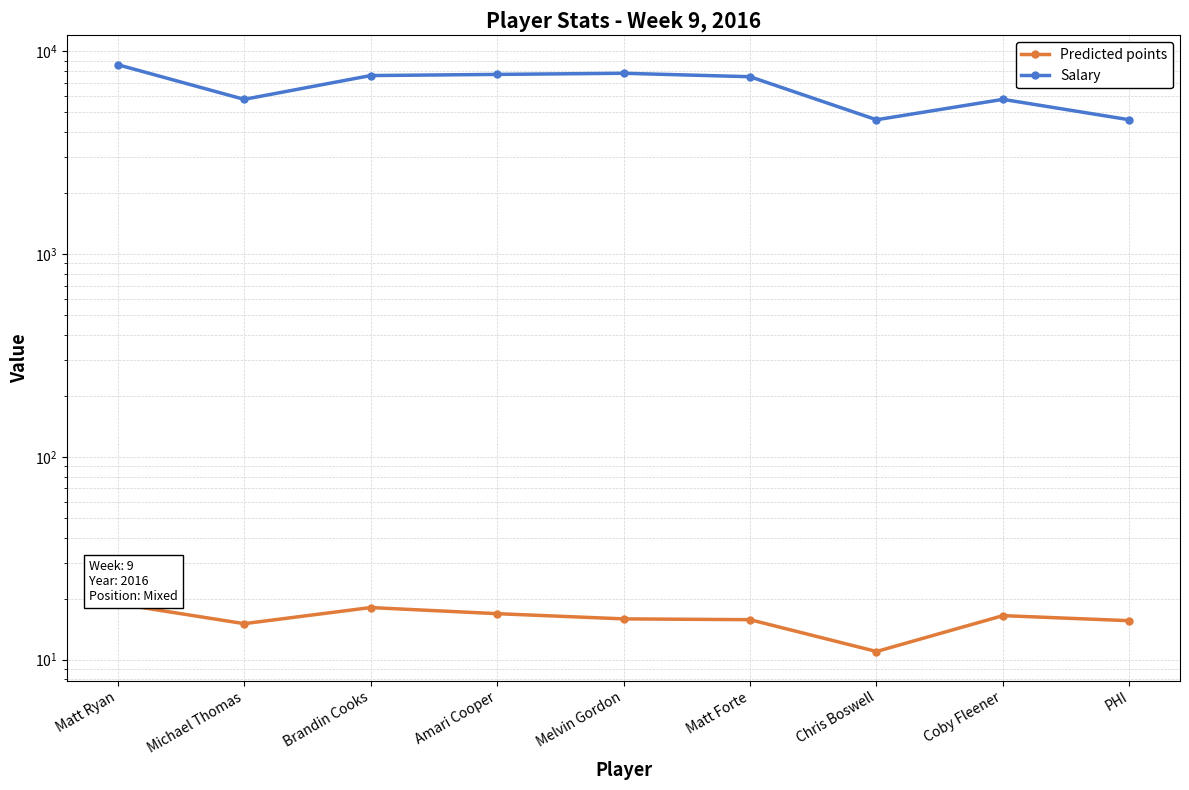

List the labels in order of Salary value, smallest first.

Chris Boswell, PHI, Michael Thomas, Coby Fleener, Matt Forte, Brandin Cooks, Amari Cooper, Melvin Gordon, Matt Ryan